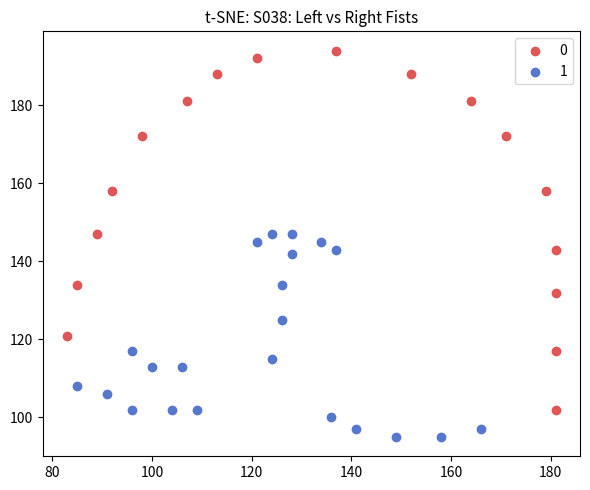

What are all the series names shown in the legend?

0, 1